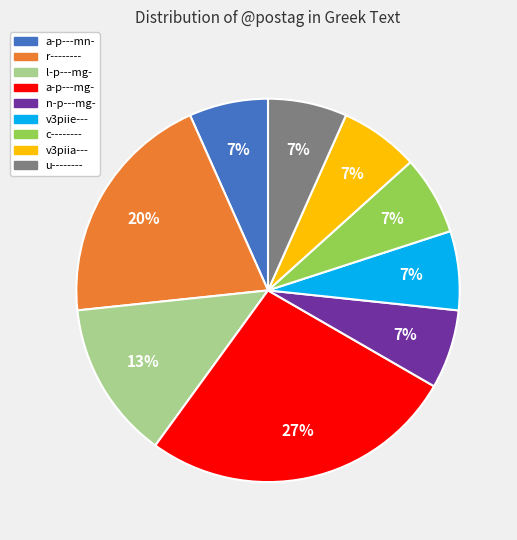

What is the largest slice in the pie chart?

a-p---mg-